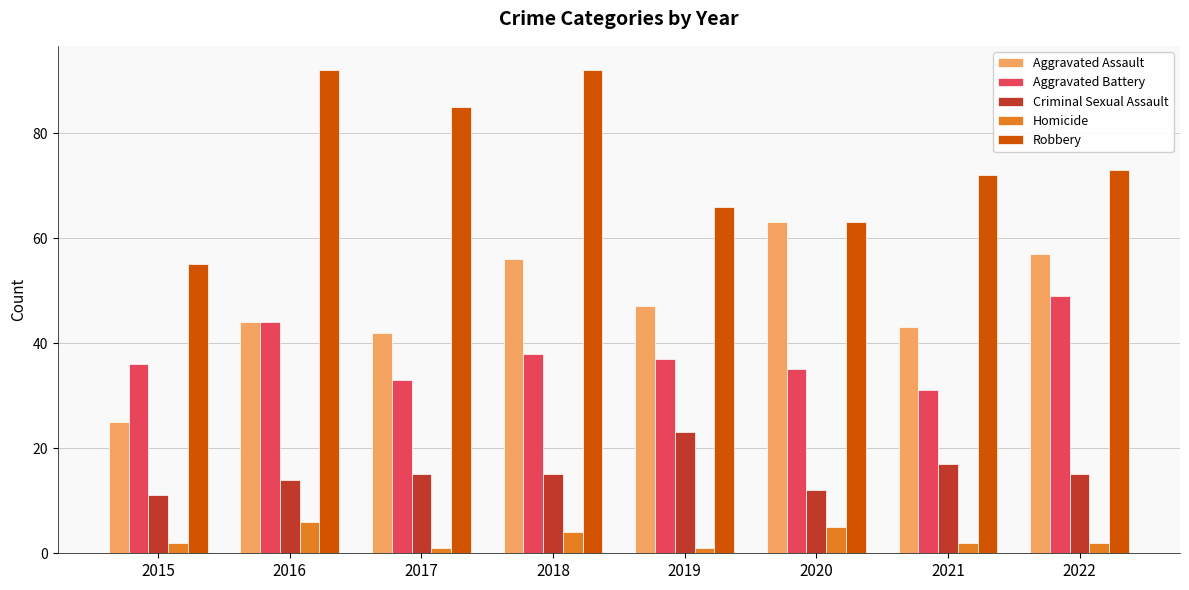

What is the highest value of the Aggravated Assault series?

63